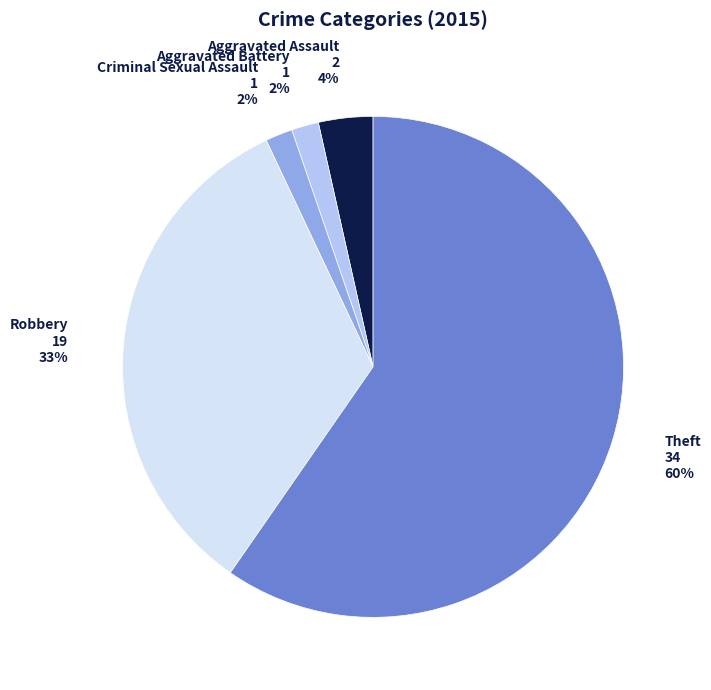

Which slice is the largest?

Theft